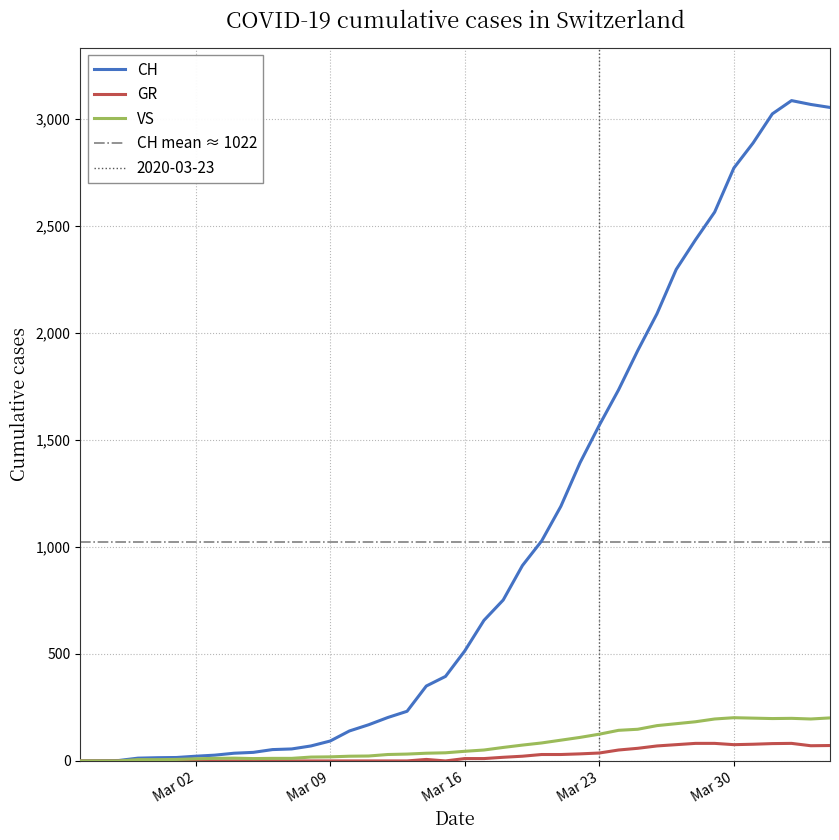

Reading left to right, extract all data points from this chart.

CH: 0	1	2	13	15	16	22	27	36	40	53	56	70	93	140	169	203	232	350	395	514	657	752	913	1028	1190	1394	1569	1734	1918	2090	2297	2435	2565	2771	2888	3024	3086	3068	3054
GR: 0	0	0	0	0	0	0	0	0	0	0	0	0	0	0	0	0	0	7	0	11	11	17	22	30	30	33	37	51	59	70	76	82	82	76	78	81	82	71	72
VS: 0	0	0	6	6	7	10	12	13	11	12	12	18	19	22	23	30	32	36	38	45	51	63	74	84	97	110	125	143	148	165	174	183	196	202	200	198	199	196	201